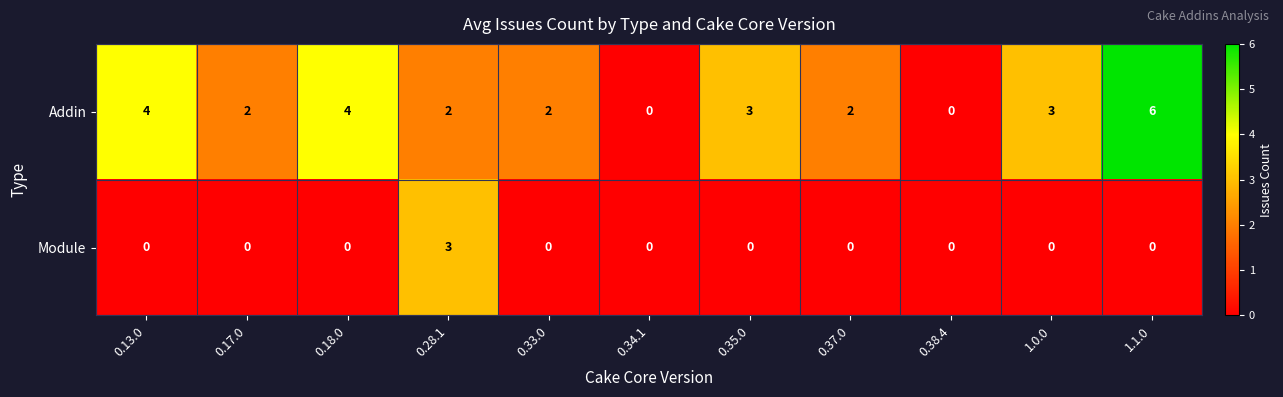

At which label does Addin first exceed 2?

0.13.0